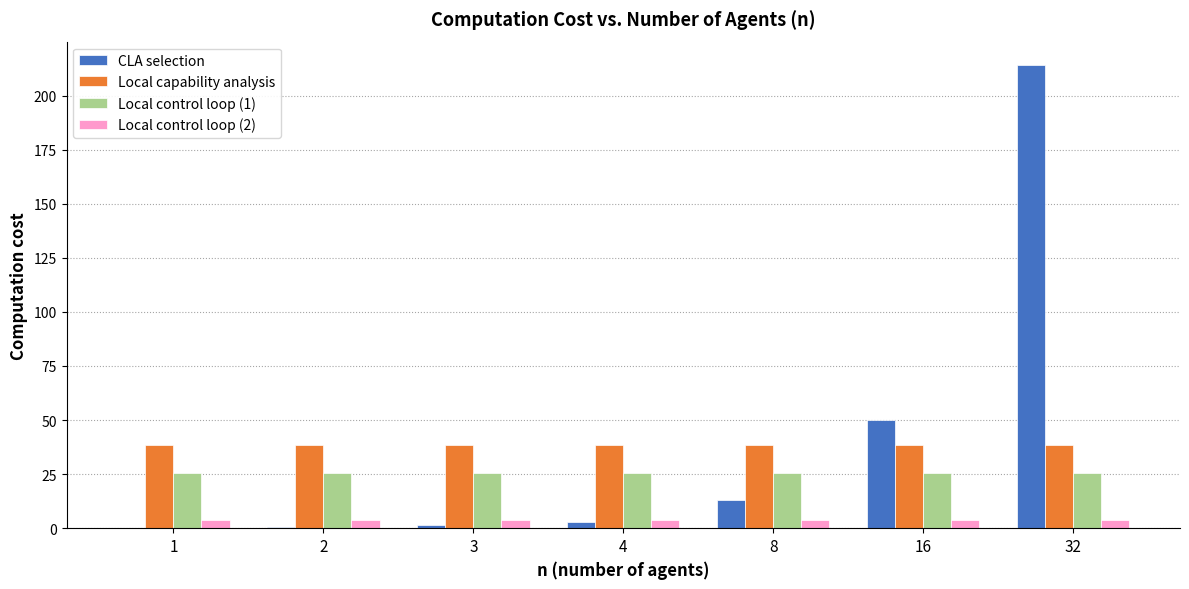

What is the greatest value displayed?

214.2